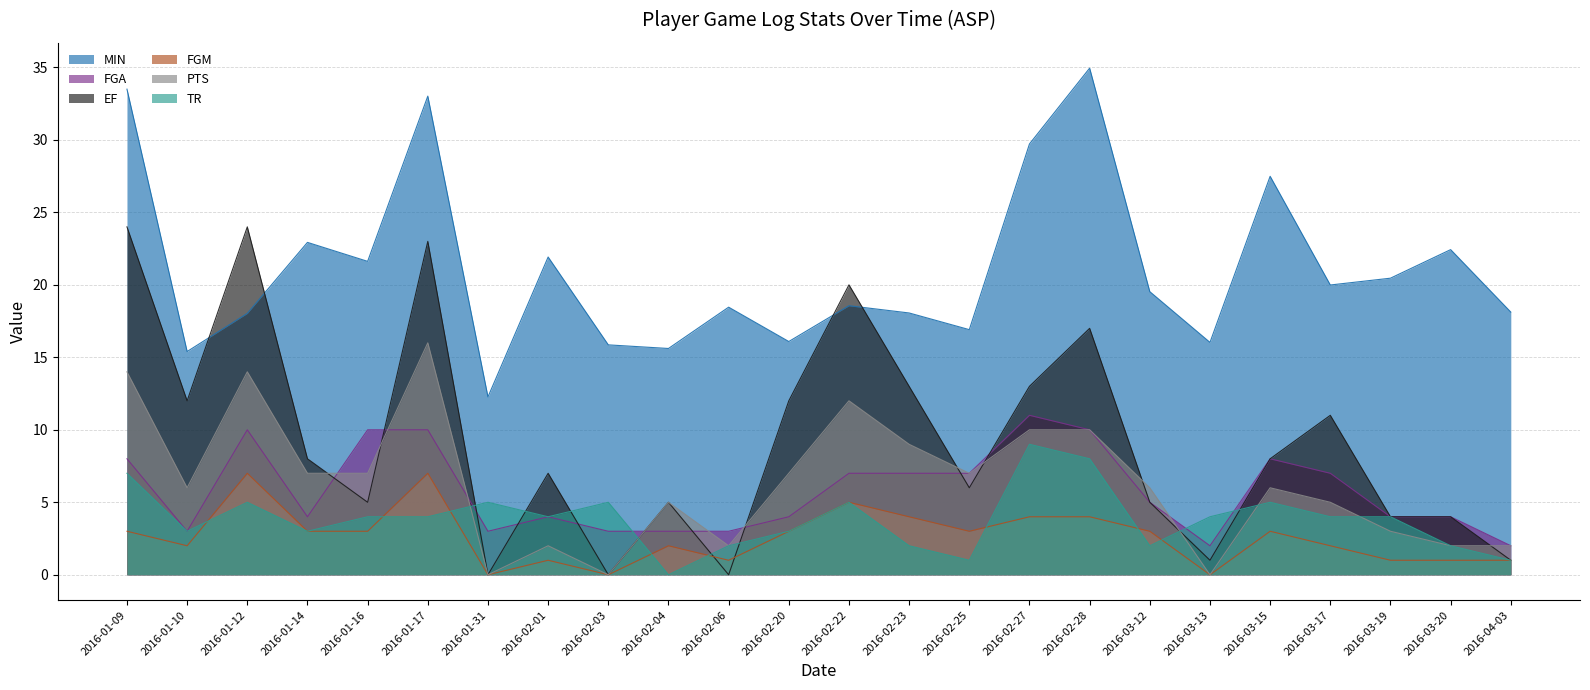

At which category does FGA reach its first local valley?

2016-01-10